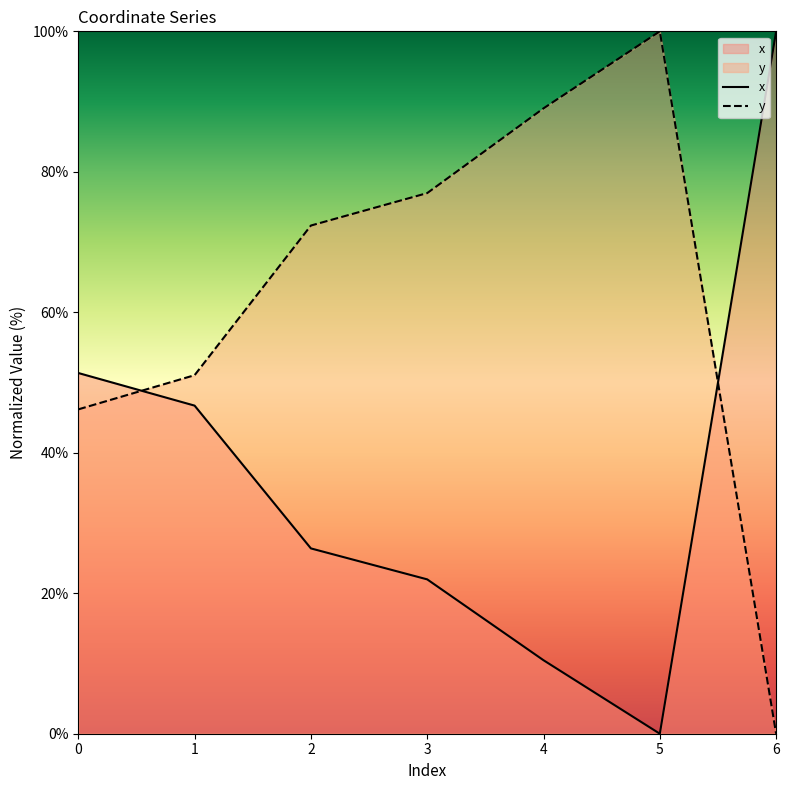

At how many categories does at least one series exceed 48?

7